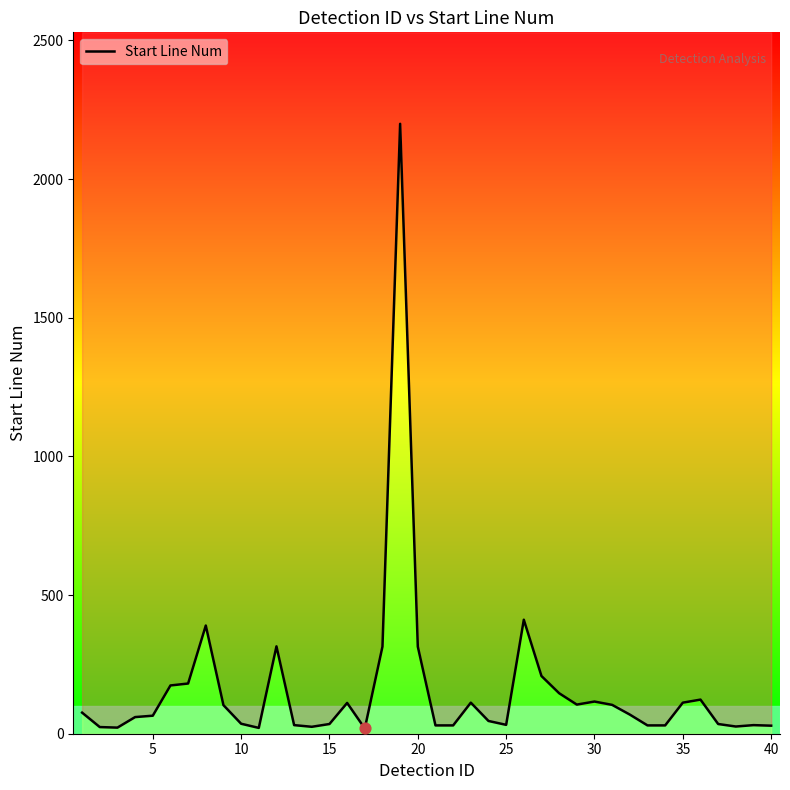

Between 25 and 30, which is larger?

30